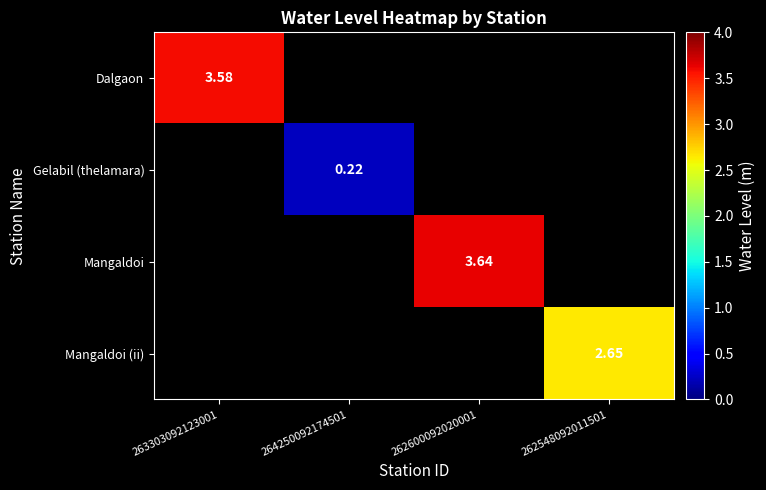

Is the value of Gelabil (thelamara) at 264250092174501 greater than the value of Dalgaon at 263303092123001?

No